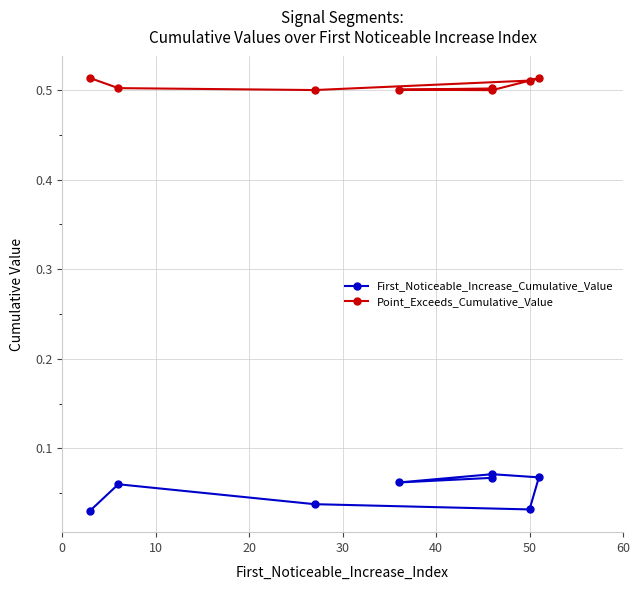

What are all the series names shown in the legend?

First_Noticeable_Increase_Cumulative_Value, Point_Exceeds_Cumulative_Value